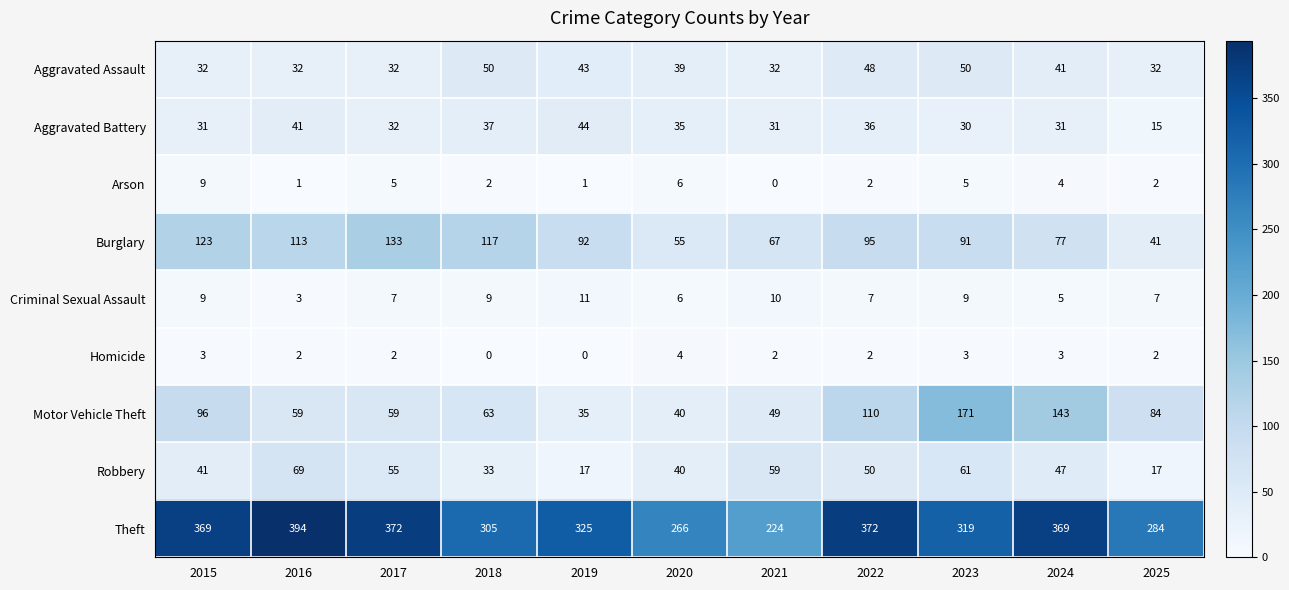

The value of Motor Vehicle Theft at 2023 is 259. True or false?

False